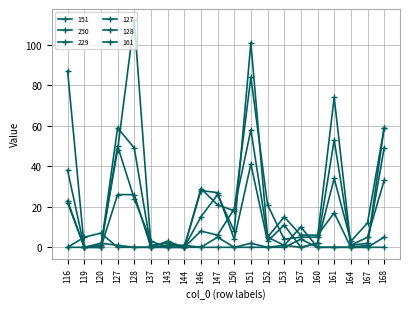

What is the value of the 127 point at the 20th from the left?

49